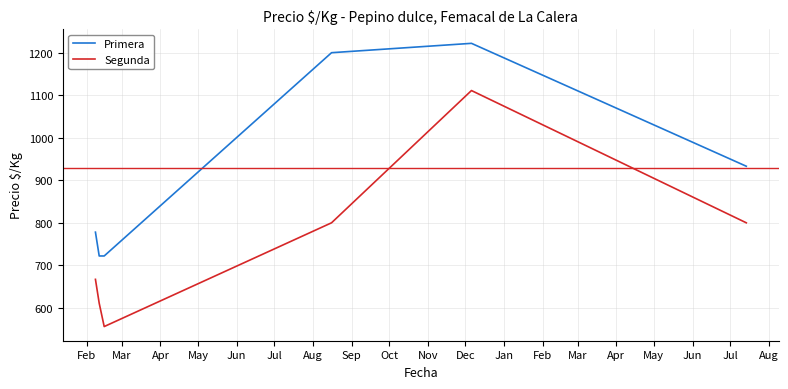

True or false: Primera and Segunda cross at least once.

False